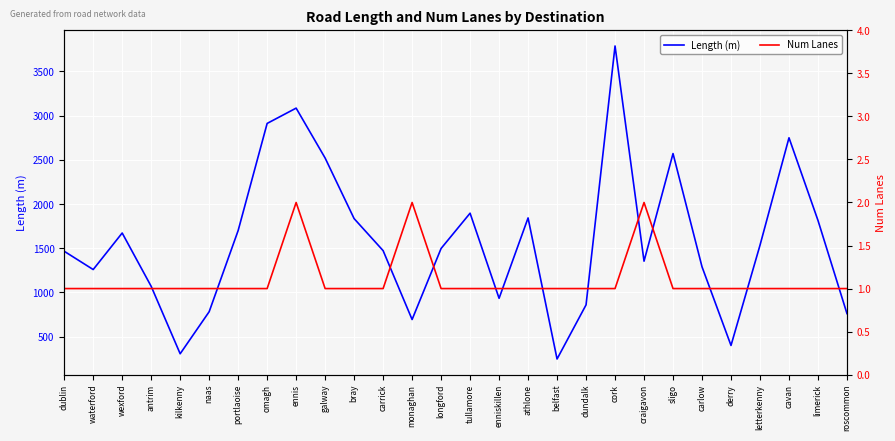

List the labels in order of Num Lanes value, smallest first.

dublin, waterford, wexford, antrim, kilkenny, naas, portlaoise, omagh, galway, bray, carrick, longford, tullamore, enniskillen, athlone, belfast, dundalk, cork, sligo, carlow, derry, letterkenny, cavan, limerick, roscommon, ennis, monaghan, craigavon